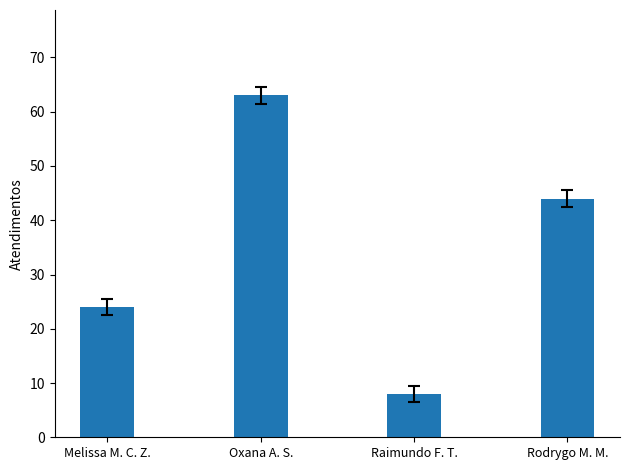

What is the value of the 1st bar from the left?

24